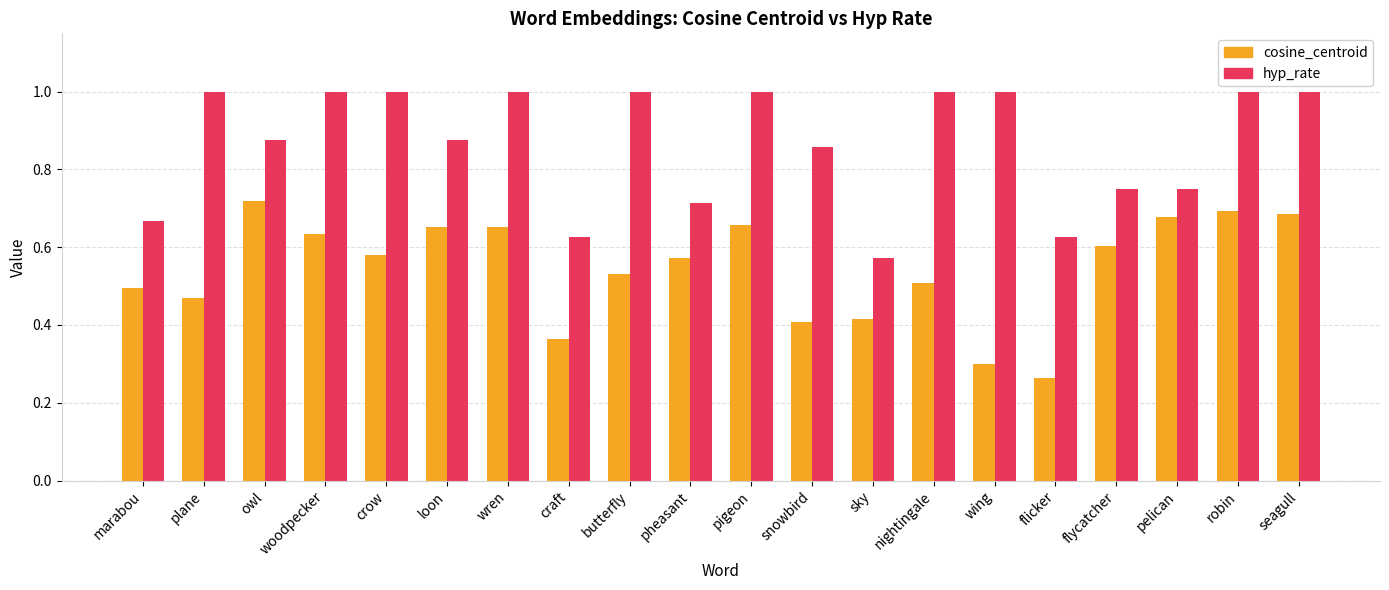

Rank the series by their maximum value, from highest to lowest.

hyp_rate, cosine_centroid